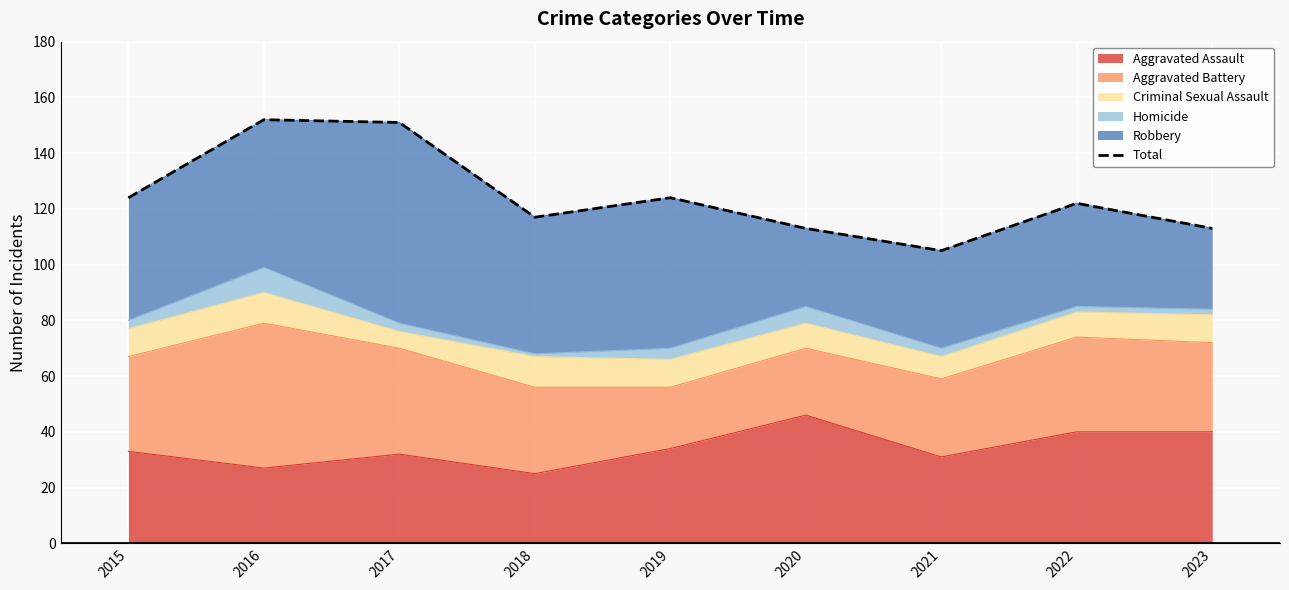

What is the value of the 1st point from the left?

124